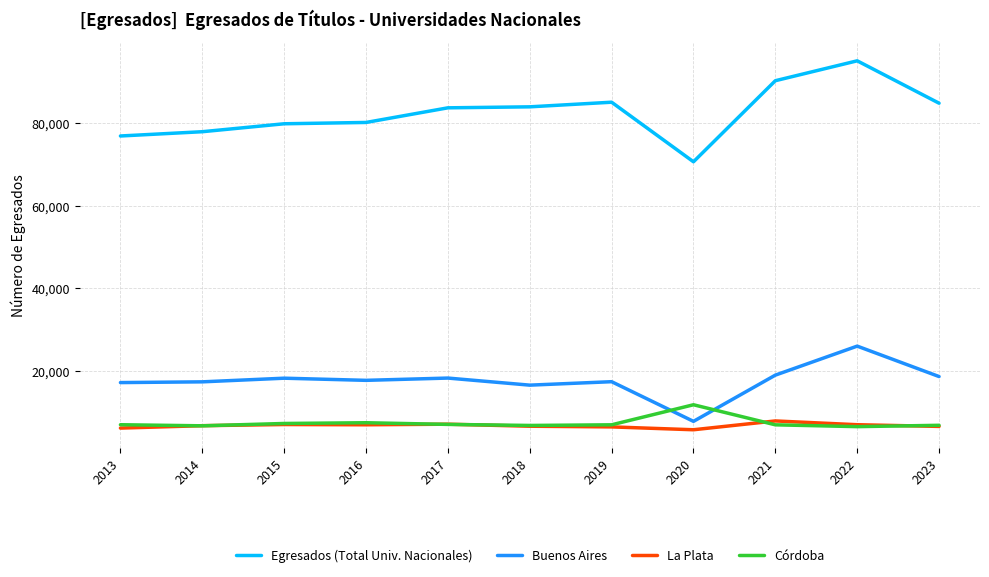

What is the greatest value displayed?

95150